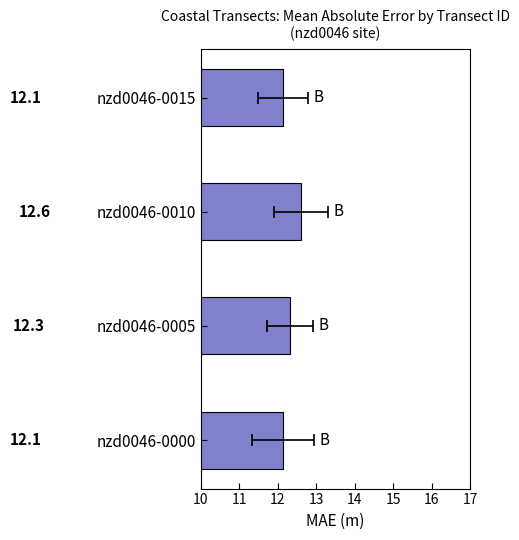

What is the minimum value shown in the chart?

12.1